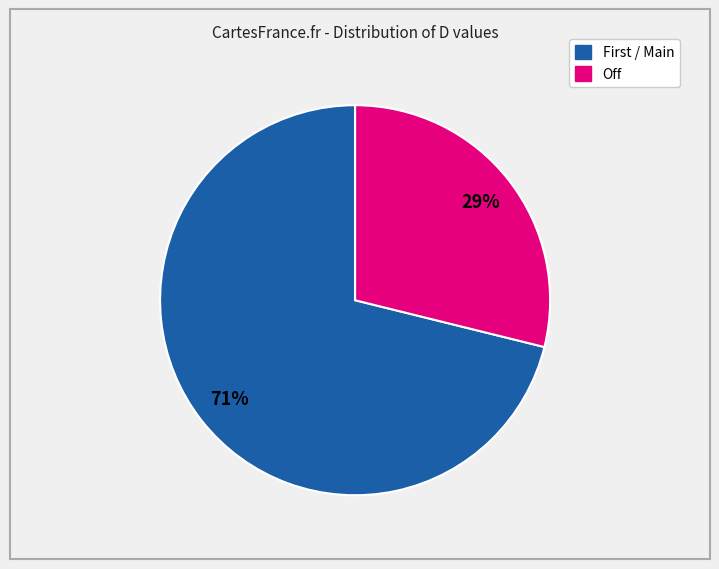

Count the number of slices in the pie.

2